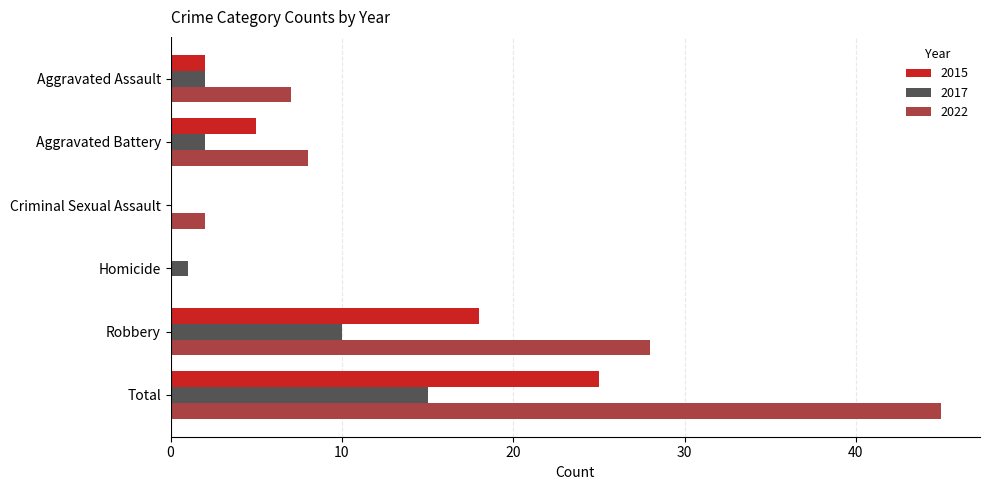

What is the sum of all 2017 values?

30